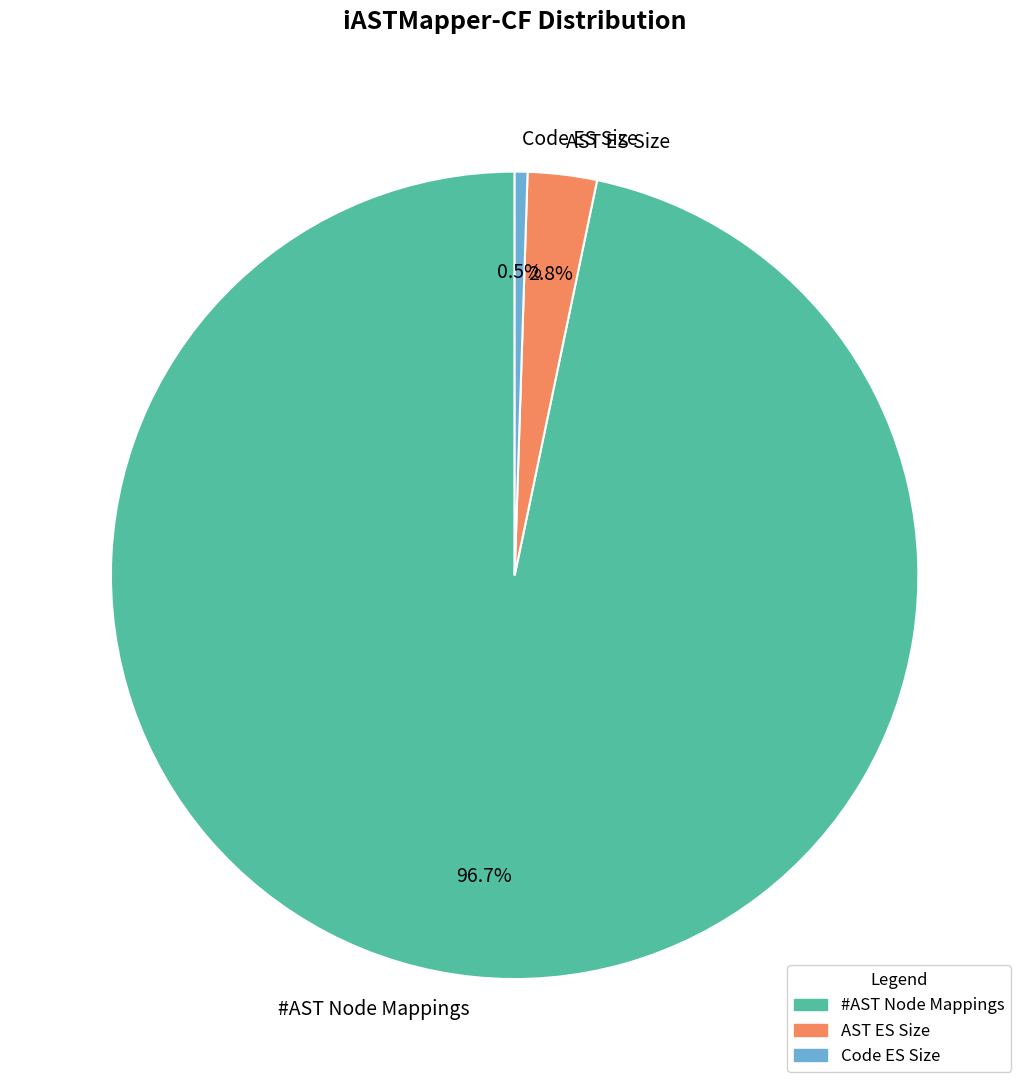

Which slice represents more than half of the pie?

#AST Node Mappings